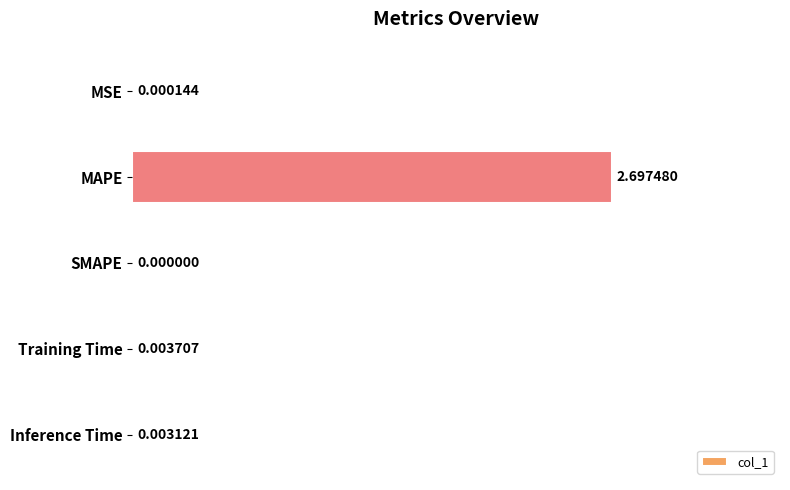

Between MSE and MAPE, which is larger?

MAPE